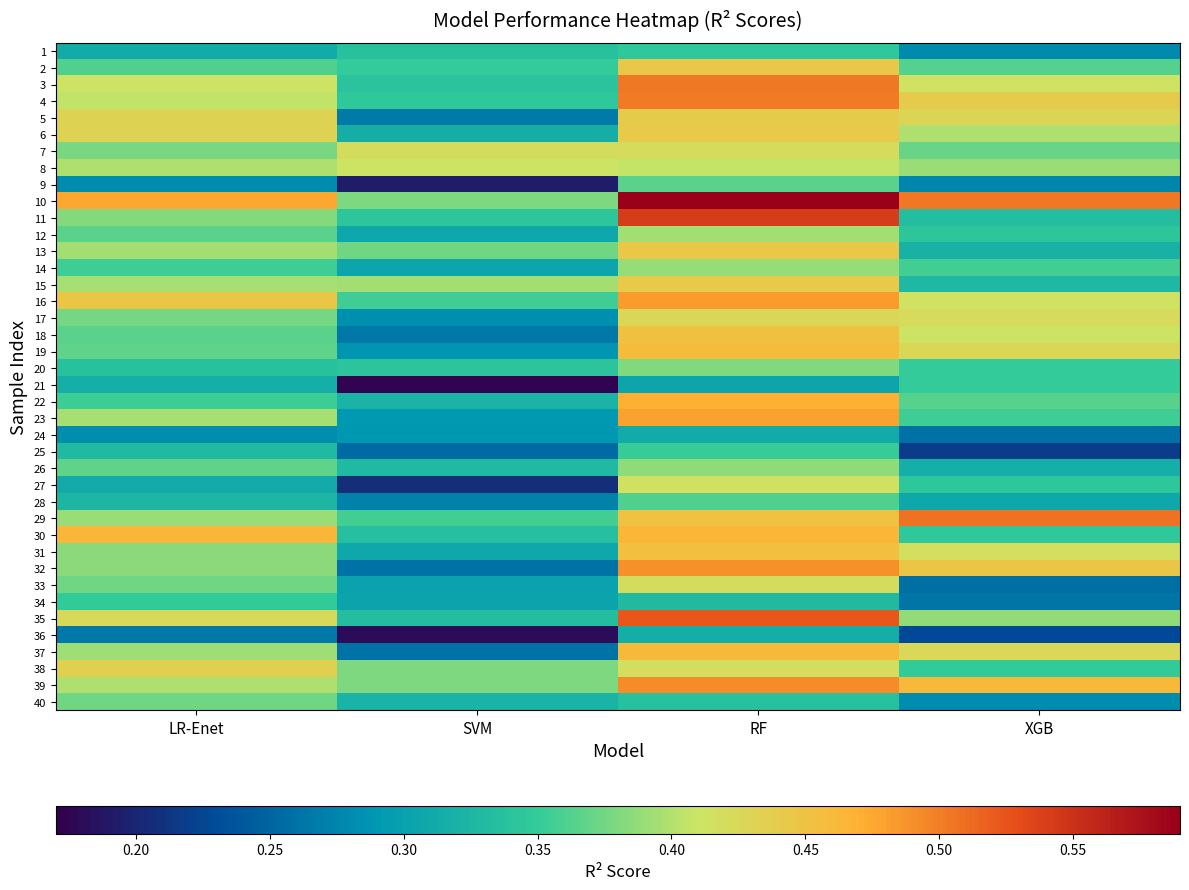

Reading left to right, extract all data points from this chart.

1: LR-Enet=0.3	SVM=0.3	RF=0.3	XGB=0.3
2: LR-Enet=0.4	SVM=0.3	RF=0.4	XGB=0.4
3: LR-Enet=0.4	SVM=0.3	RF=0.5	XGB=0.4
4: LR-Enet=0.4	SVM=0.3	RF=0.5	XGB=0.4
5: LR-Enet=0.4	SVM=0.3	RF=0.4	XGB=0.4
6: LR-Enet=0.4	SVM=0.3	RF=0.4	XGB=0.4
7: LR-Enet=0.4	SVM=0.4	RF=0.4	XGB=0.4
8: LR-Enet=0.4	SVM=0.4	RF=0.4	XGB=0.4
9: LR-Enet=0.3	SVM=0.2	RF=0.4	XGB=0.3
10: LR-Enet=0.5	SVM=0.4	RF=0.6	XGB=0.5
11: LR-Enet=0.4	SVM=0.3	RF=0.5	XGB=0.3
12: LR-Enet=0.4	SVM=0.3	RF=0.4	XGB=0.3
13: LR-Enet=0.4	SVM=0.4	RF=0.4	XGB=0.3
14: LR-Enet=0.4	SVM=0.3	RF=0.4	XGB=0.4
15: LR-Enet=0.4	SVM=0.4	RF=0.4	XGB=0.3
16: LR-Enet=0.4	SVM=0.4	RF=0.5	XGB=0.4
17: LR-Enet=0.4	SVM=0.3	RF=0.4	XGB=0.4
18: LR-Enet=0.4	SVM=0.3	RF=0.5	XGB=0.4
19: LR-Enet=0.4	SVM=0.3	RF=0.5	XGB=0.4
20: LR-Enet=0.3	SVM=0.3	RF=0.4	XGB=0.3
21: LR-Enet=0.3	SVM=0.2	RF=0.3	XGB=0.3
22: LR-Enet=0.4	SVM=0.3	RF=0.5	XGB=0.4
23: LR-Enet=0.4	SVM=0.3	RF=0.5	XGB=0.4
24: LR-Enet=0.3	SVM=0.3	RF=0.3	XGB=0.3
25: LR-Enet=0.3	SVM=0.3	RF=0.4	XGB=0.2
26: LR-Enet=0.4	SVM=0.3	RF=0.4	XGB=0.3
27: LR-Enet=0.3	SVM=0.2	RF=0.4	XGB=0.3
28: LR-Enet=0.3	SVM=0.3	RF=0.4	XGB=0.3
29: LR-Enet=0.4	SVM=0.4	RF=0.5	XGB=0.5
30: LR-Enet=0.5	SVM=0.3	RF=0.5	XGB=0.3
31: LR-Enet=0.4	SVM=0.3	RF=0.5	XGB=0.4
32: LR-Enet=0.4	SVM=0.3	RF=0.5	XGB=0.4
33: LR-Enet=0.4	SVM=0.3	RF=0.4	XGB=0.3
34: LR-Enet=0.3	SVM=0.3	RF=0.3	XGB=0.3
35: LR-Enet=0.4	SVM=0.3	RF=0.5	XGB=0.4
36: LR-Enet=0.3	SVM=0.2	RF=0.3	XGB=0.2
37: LR-Enet=0.4	SVM=0.3	RF=0.5	XGB=0.4
38: LR-Enet=0.4	SVM=0.4	RF=0.4	XGB=0.3
39: LR-Enet=0.4	SVM=0.4	RF=0.5	XGB=0.5
40: LR-Enet=0.4	SVM=0.3	RF=0.3	XGB=0.3